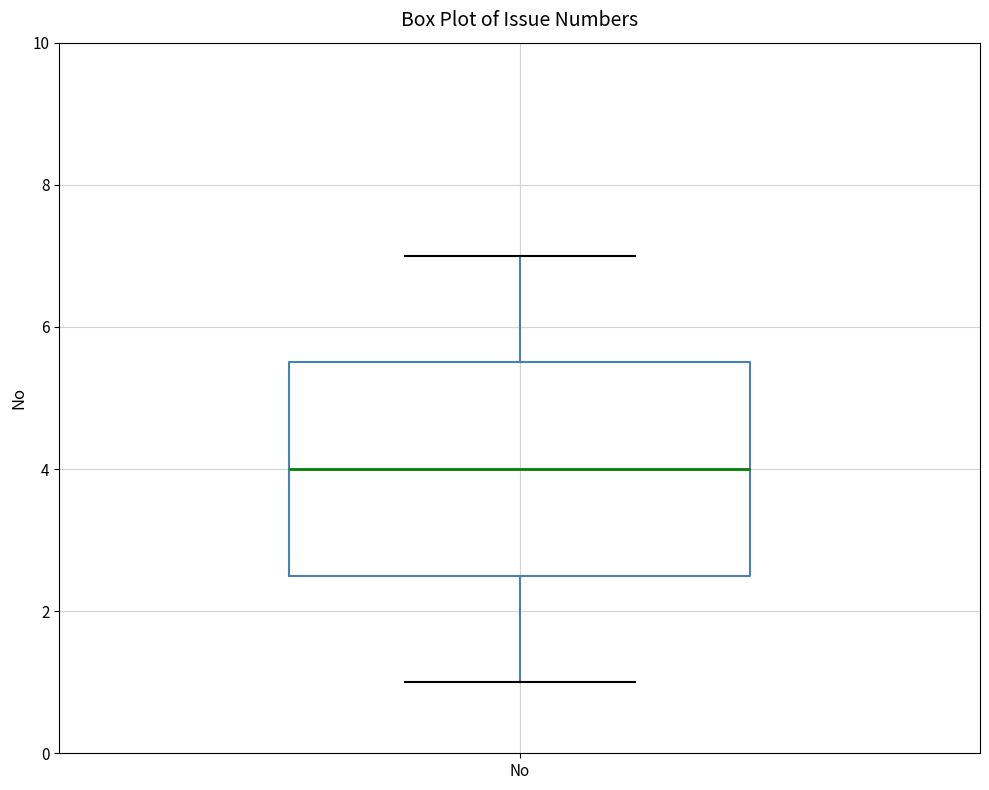

Where does the median line of the box for No sit on the y-axis? The values are not printed on the chart, so give them approximately, as read against the axis.

4.0